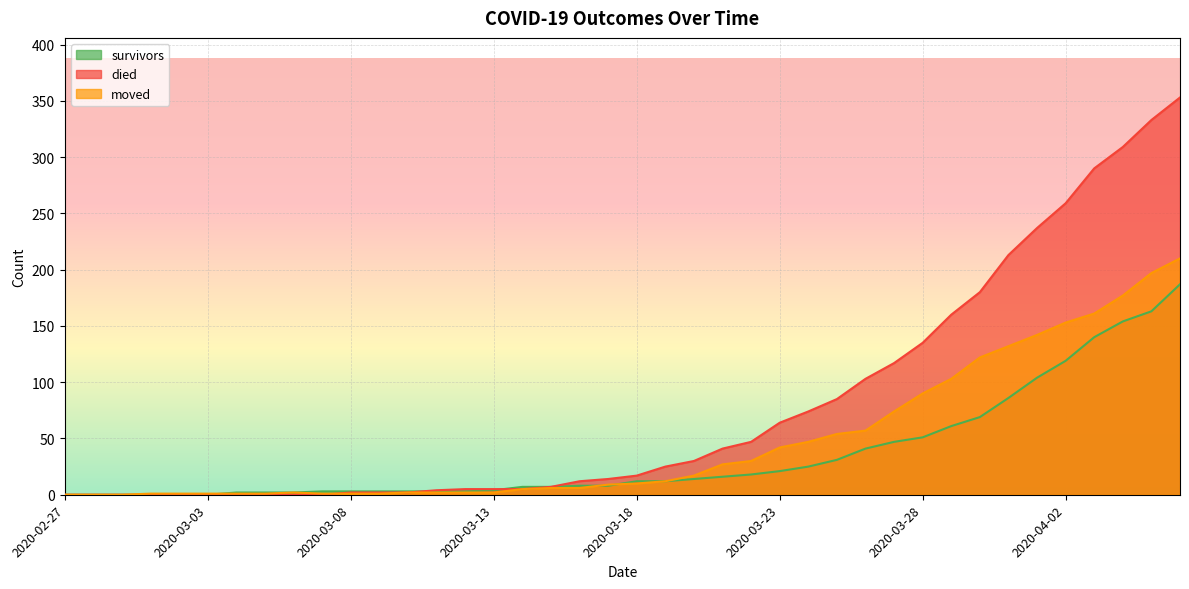

The value of survivors at 2020-02-28 is -92. True or false?

False